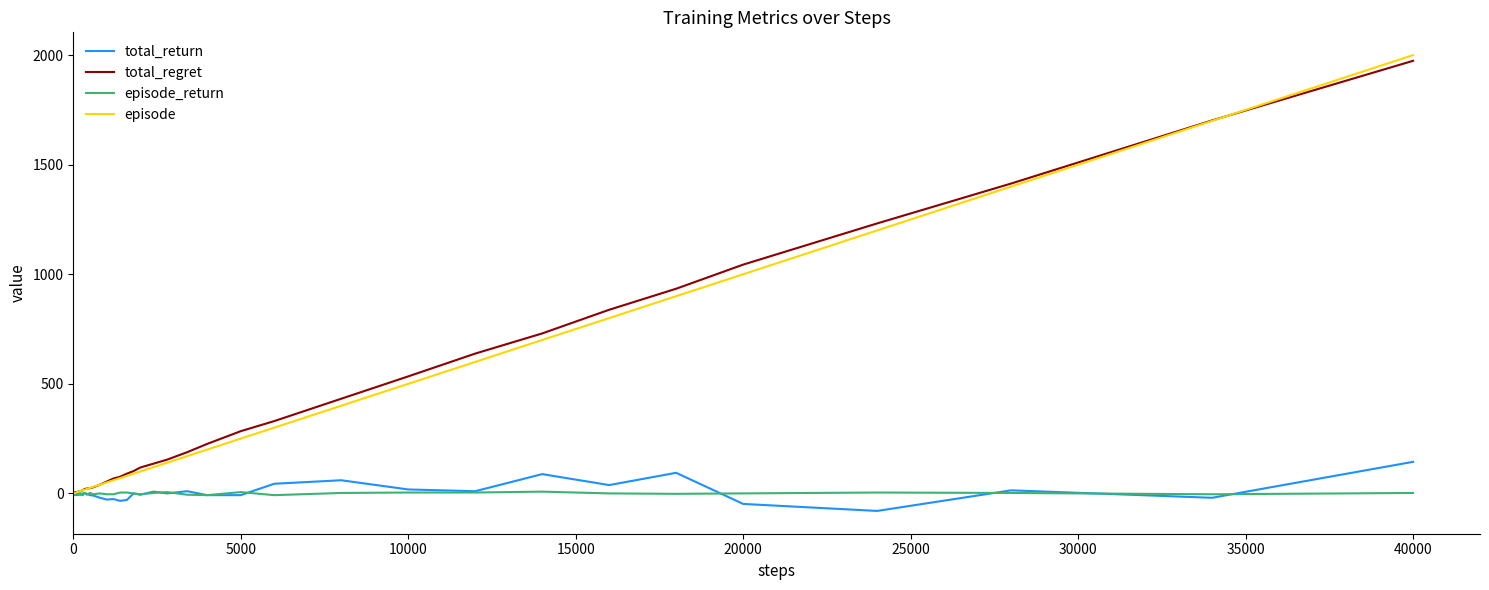

Which series has the largest range (max minus min)?

episode